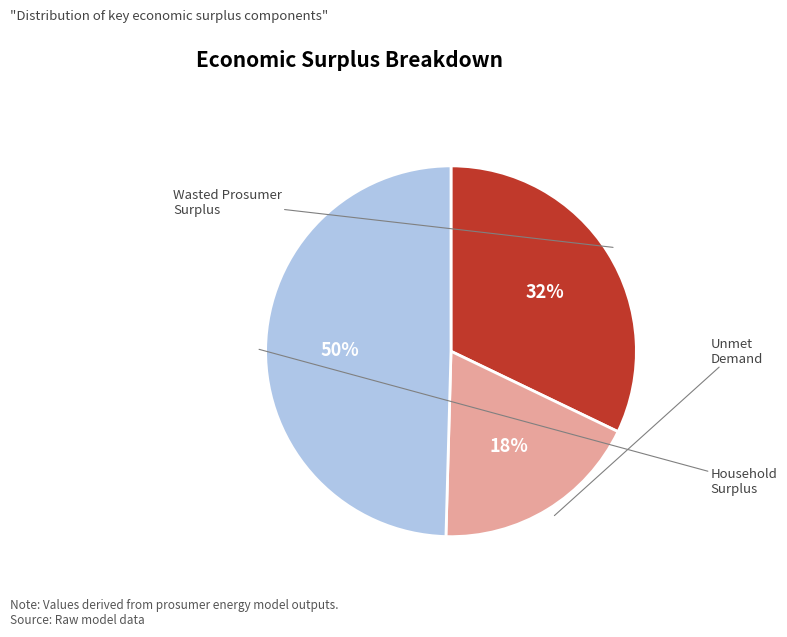

Count the number of slices in the pie.

3